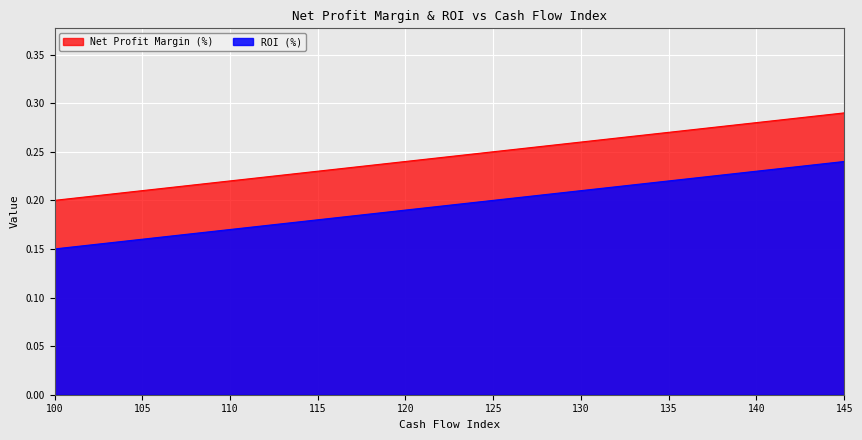

How many categories are shown in the chart?

10